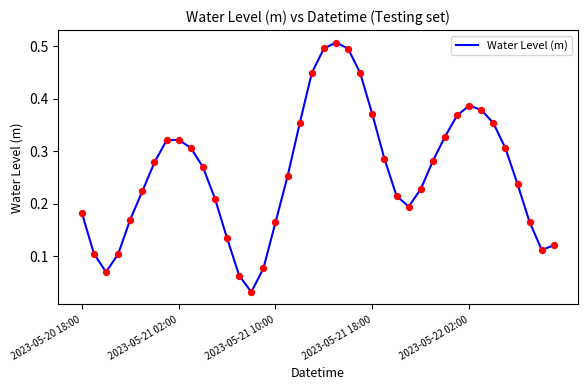

Does the chart have visible grid lines?

No